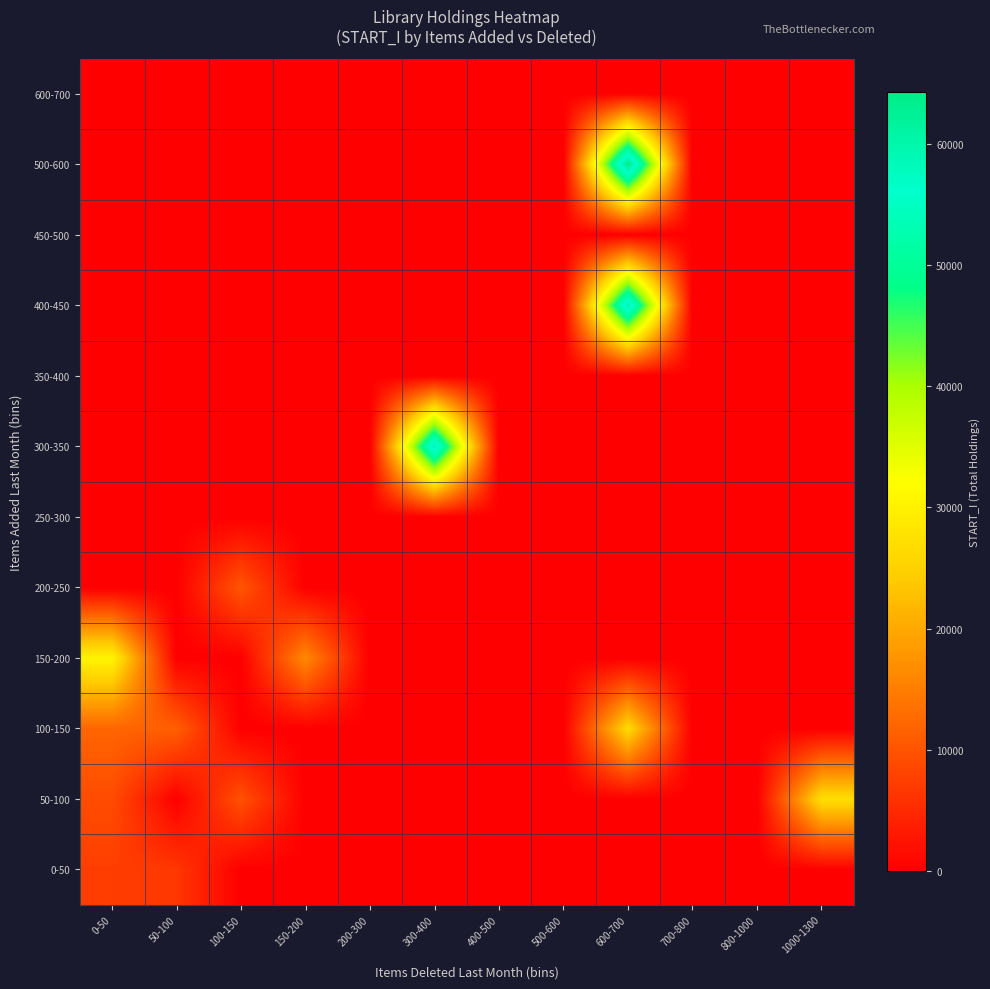

What is the total value across all series at 1000-1300?

26935.0